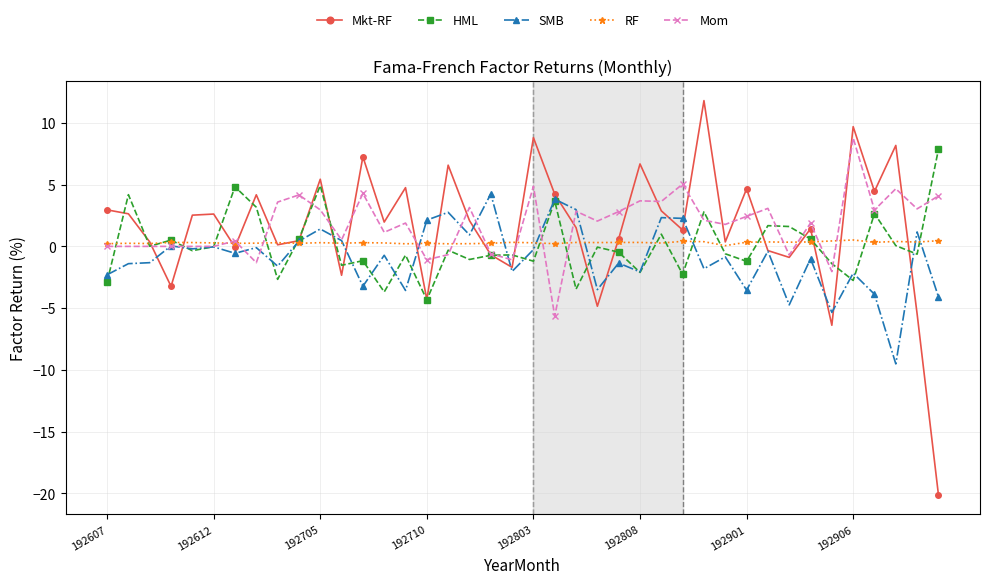

Rank the series by their maximum value, from lowest to highest.

RF, SMB, HML, Mom, Mkt-RF